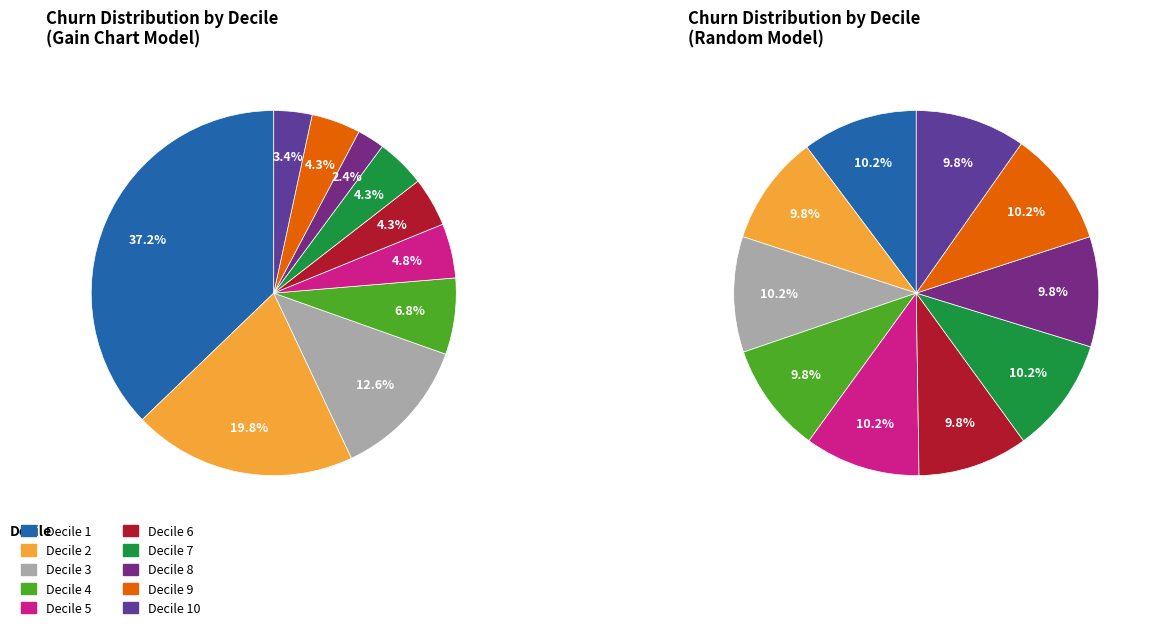

Combined, what portion of the pie is Decile 10 and Decile 3?

15.9%